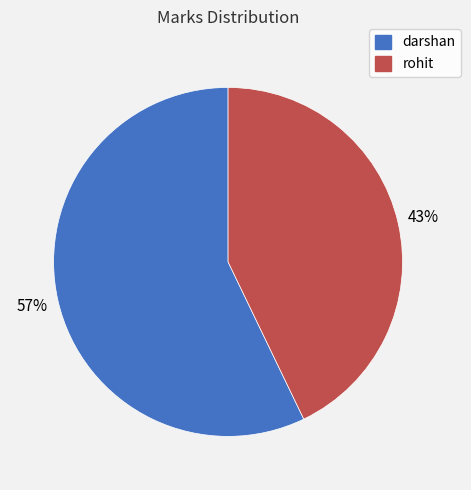

To the nearest percent, what is the difference between the largest and smallest slice percentages?

14%